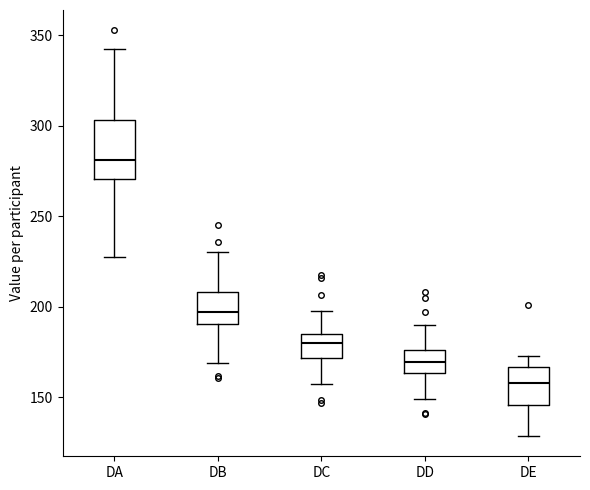

Where does the median line of the box for DC sit on the y-axis? The values are not printed on the chart, so give them approximately, as read against the axis.

180